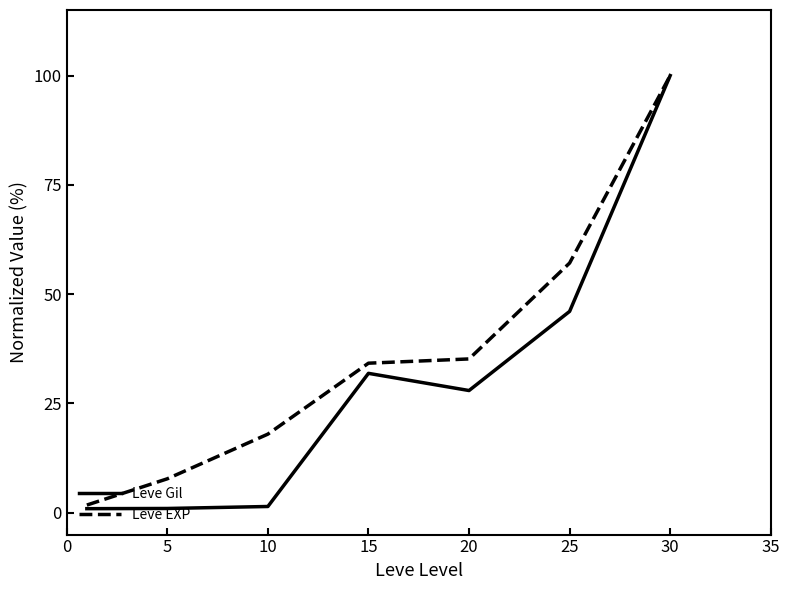

Which series has the largest total across all categories?

Leve EXP